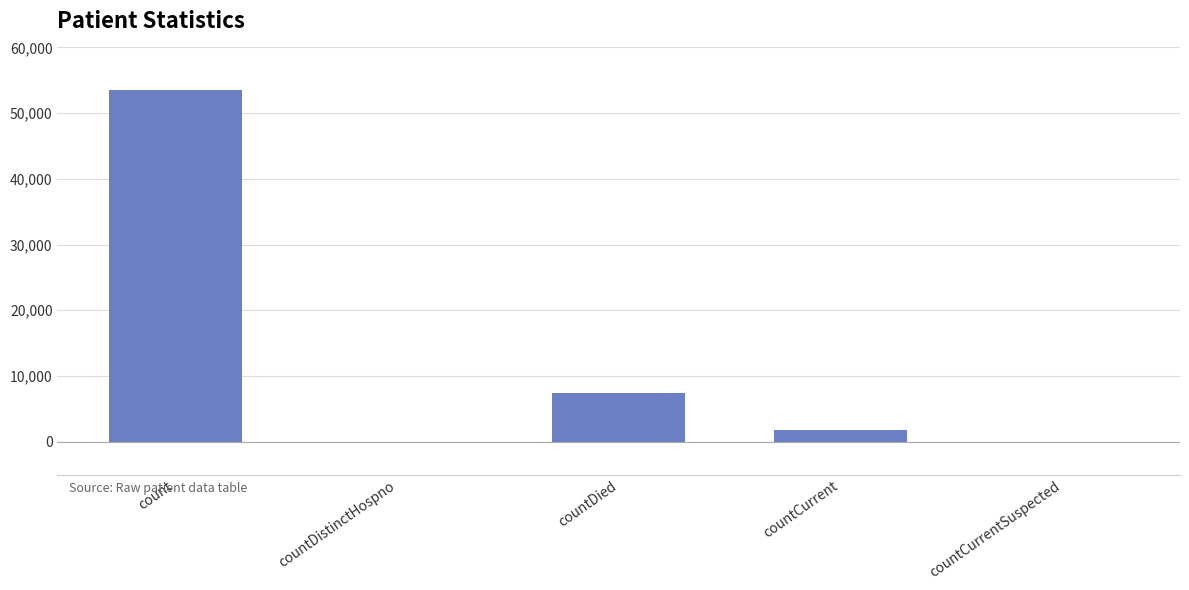

What is the sum of the values at countCurrent and countDied?

9104